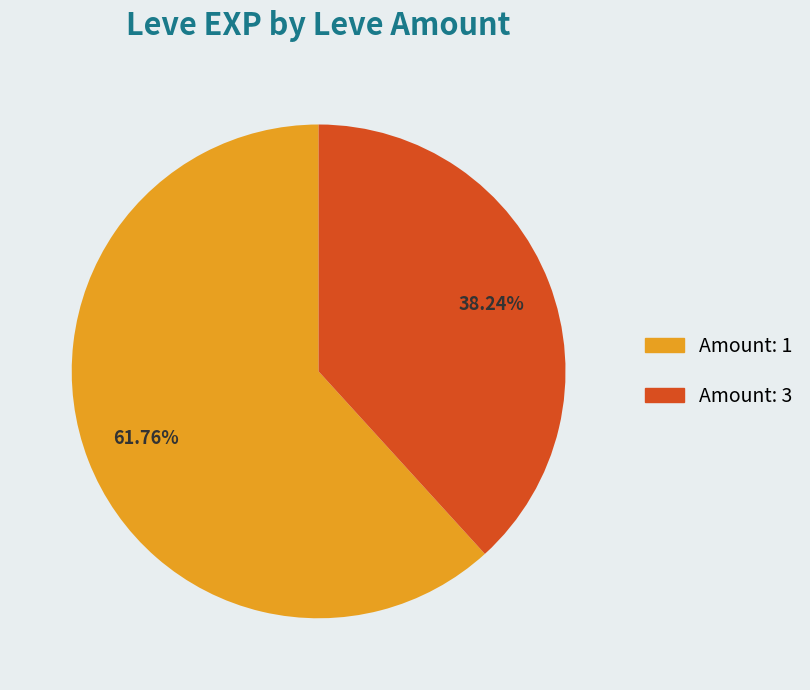

Does any single category account for the majority?

Yes